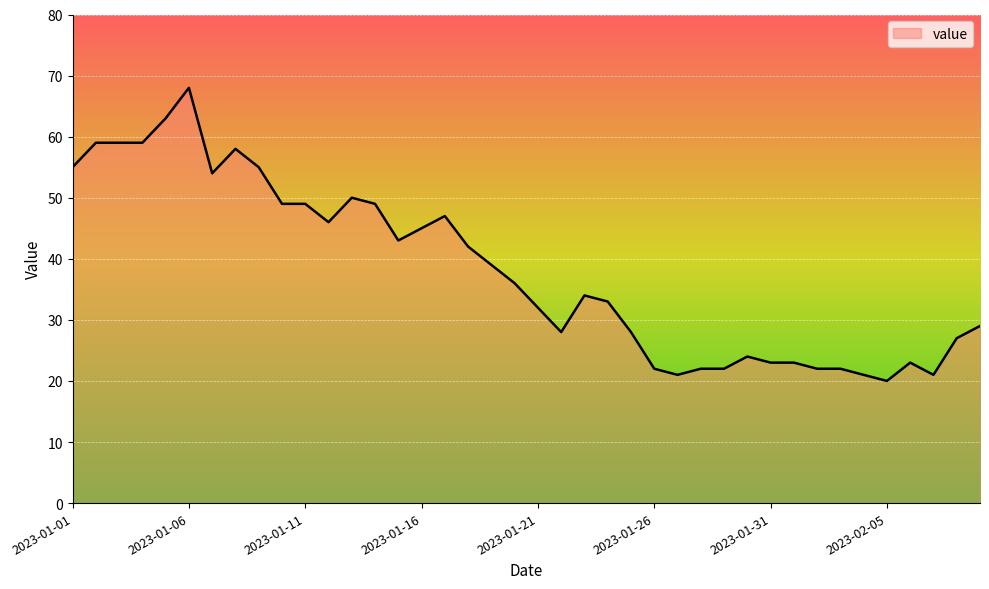

What is the difference between the maximum and minimum values?

48